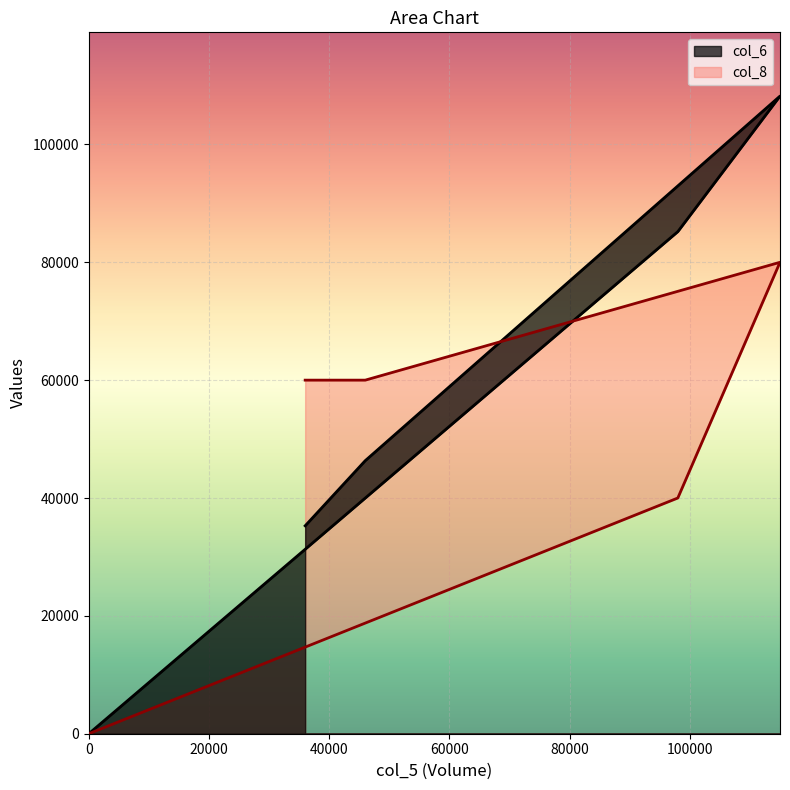

How many intersections are there between col_8 and col_6?

1